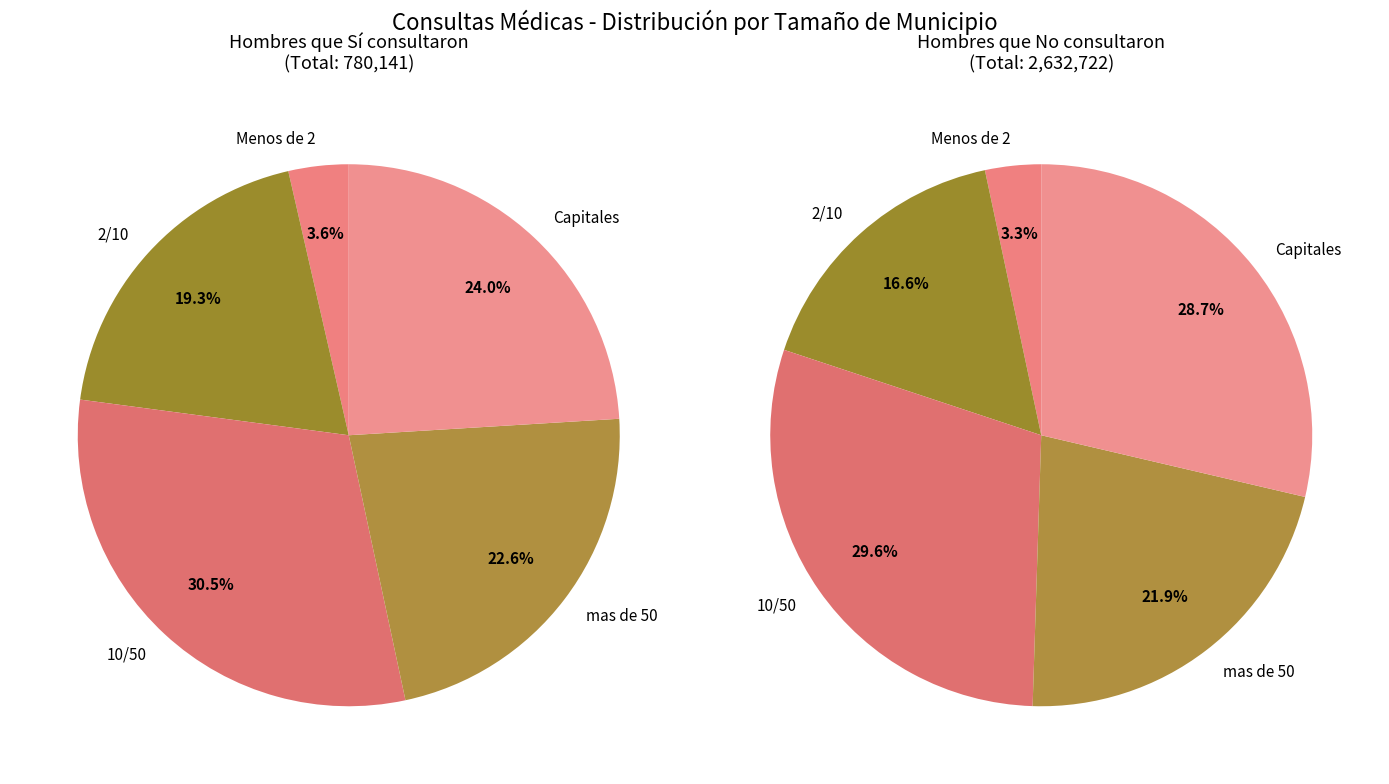

Between 2/10 and Menos de 2, which is larger?

2/10